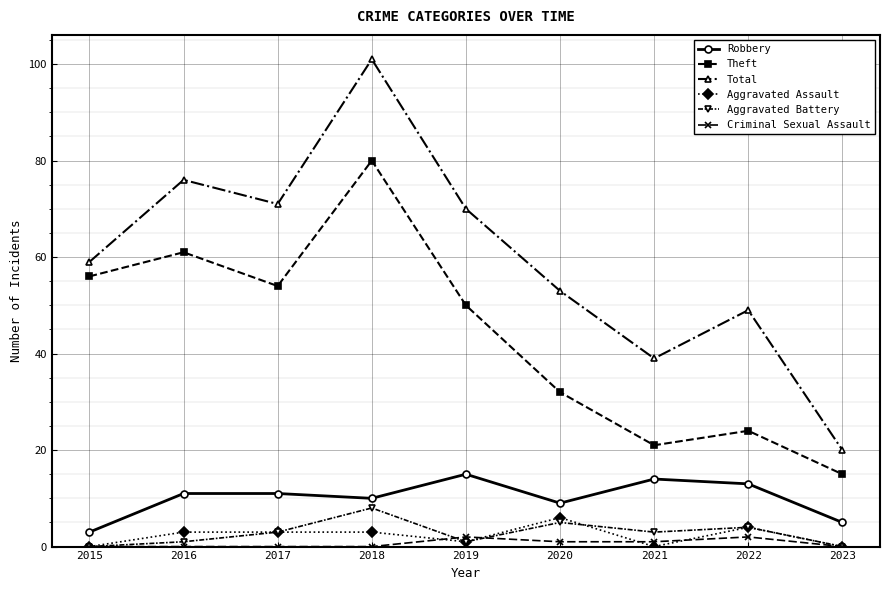

True or false: Theft has more than 2 points higher than both neighbors.

True